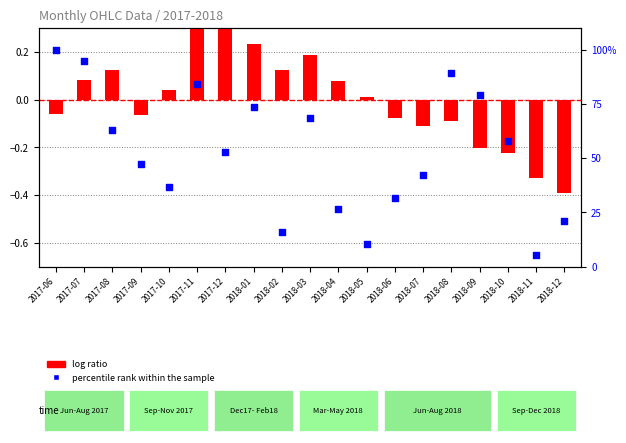

What is the total value across all series at 2018-10?

57.7